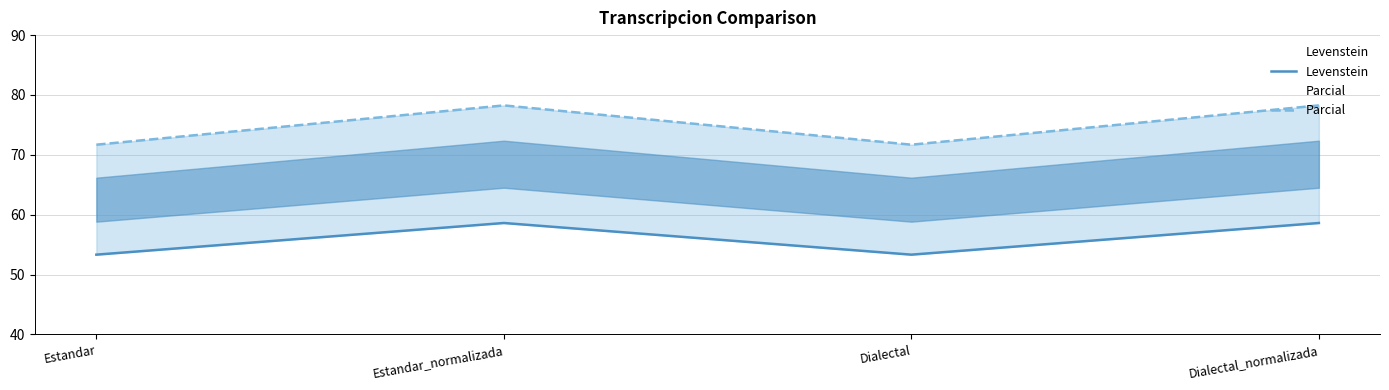

True or false: Parcial and Levenstein cross at least once.

False